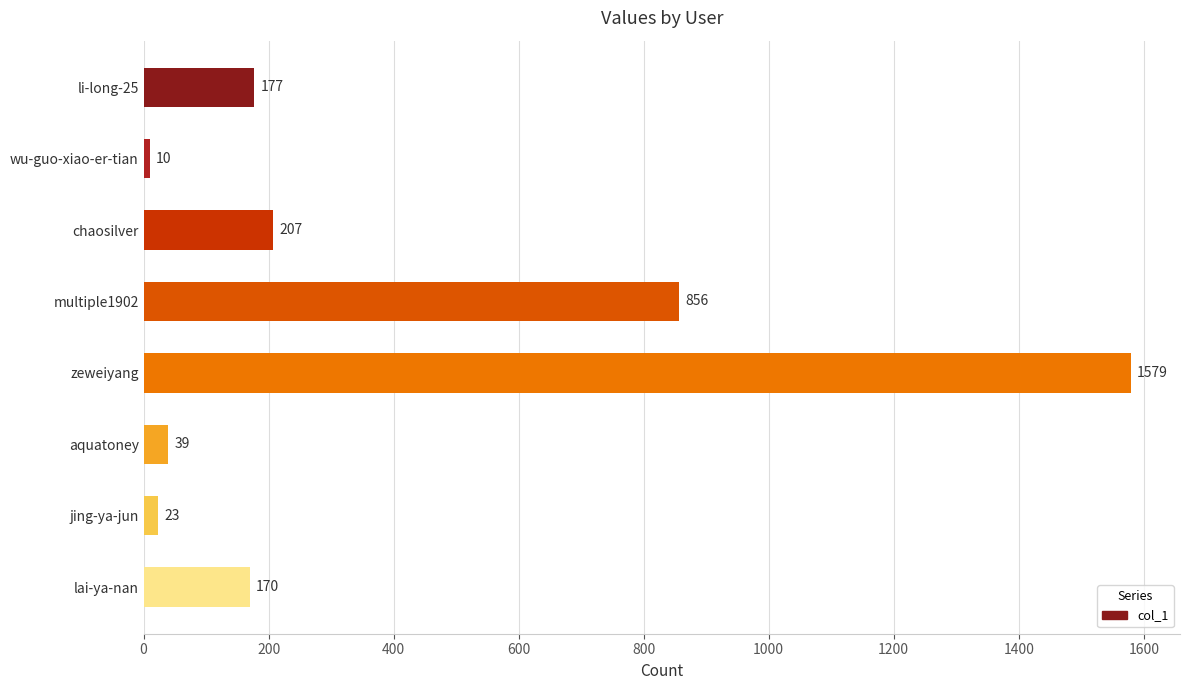

What is the minimum value shown in the chart?

10